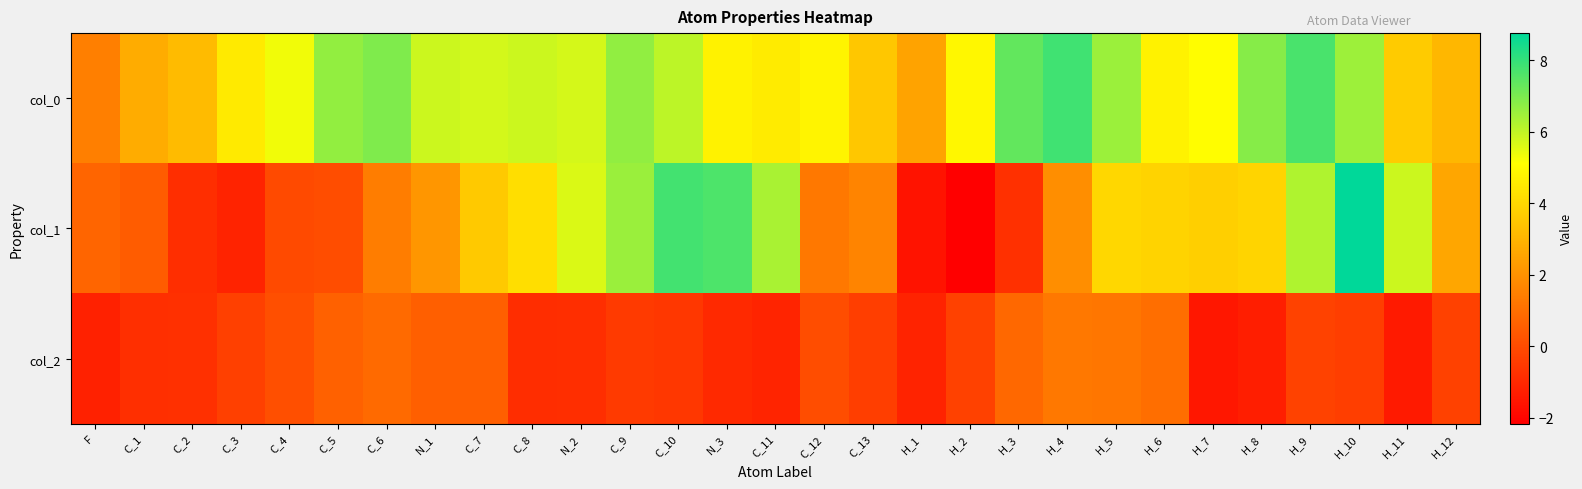

Reading left to right, what are all the values shown in this chart?

col_0: F=1.5	C_1=2.7	C_2=3.2	C_3=4.5	C_4=5.3	C_5=6.6	C_6=6.9	N_1=5.8	C_7=5.7	C_8=5.8	N_2=5.7	C_9=6.7	C_10=6.1	N_3=4.7	C_11=4.6	C_12=4.8	C_13=3.5	H_1=2.5	H_2=4.9	H_3=7.3	H_4=7.8	H_5=6.5	H_6=4.8	H_7=5.1	H_8=6.8	H_9=7.7	H_10=6.5	H_11=3.6	H_12=3.1
col_1: F=0.7	C_1=0.5	C_2=-0.8	C_3=-1.1	C_4=-0.0	C_5=0.0	C_6=1.4	N_1=2.1	C_7=3.6	C_8=4.2	N_2=5.6	C_9=6.5	C_10=7.8	N_3=7.6	C_11=6.3	C_12=1.3	C_13=1.6	H_1=-1.6	H_2=-2.2	H_3=-0.8	H_4=1.9	H_5=4.0	H_6=3.9	H_7=3.7	H_8=3.9	H_9=6.3	H_10=8.8	H_11=5.8	H_12=2.6
col_2: F=-1.2	C_1=-0.8	C_2=-0.8	C_3=-0.3	C_4=0.1	C_5=0.6	C_6=0.9	N_1=0.5	C_7=0.6	C_8=-0.9	N_2=-0.8	C_9=-0.5	C_10=-0.6	N_3=-1.0	C_11=-1.1	C_12=0.1	C_13=-0.4	H_1=-1.1	H_2=-0.3	H_3=0.8	H_4=1.3	H_5=1.2	H_6=1.0	H_7=-1.5	H_8=-1.3	H_9=-0.3	H_10=-0.4	H_11=-1.4	H_12=-0.3